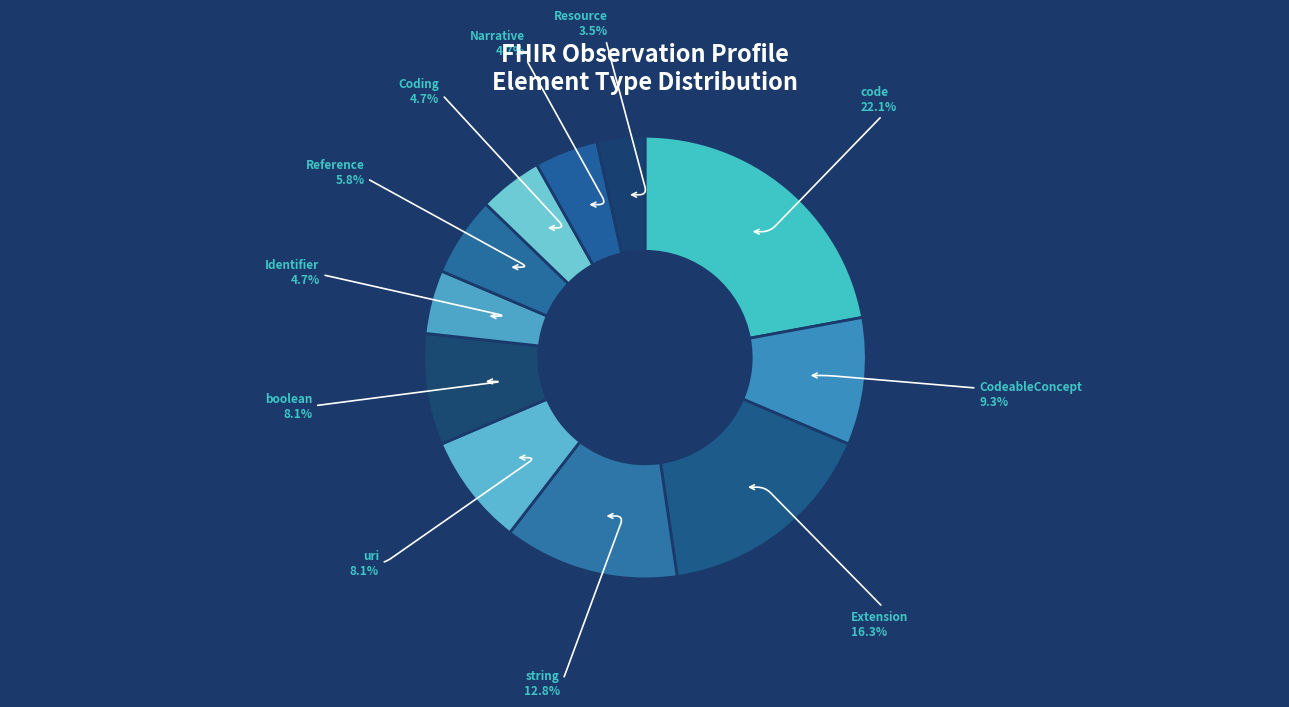

What is the largest slice in the pie chart?

code